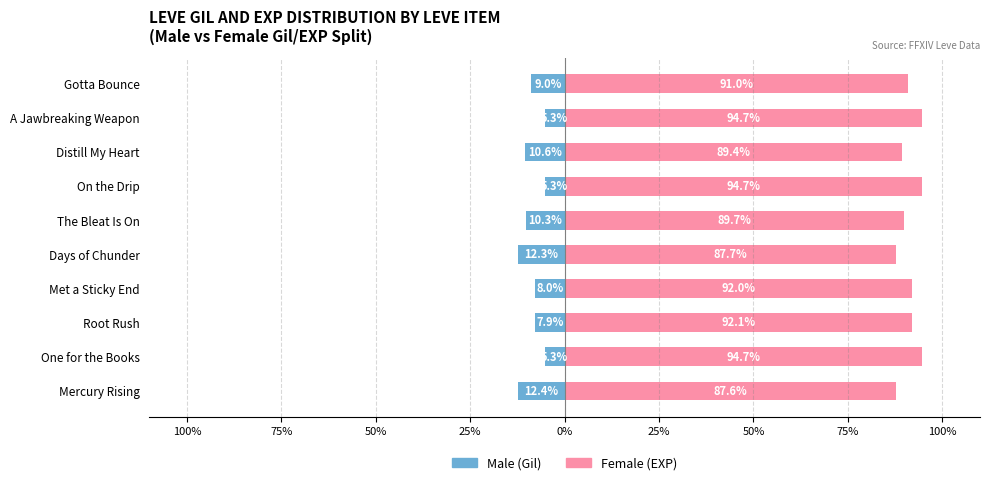

How many data points does each series have?

10